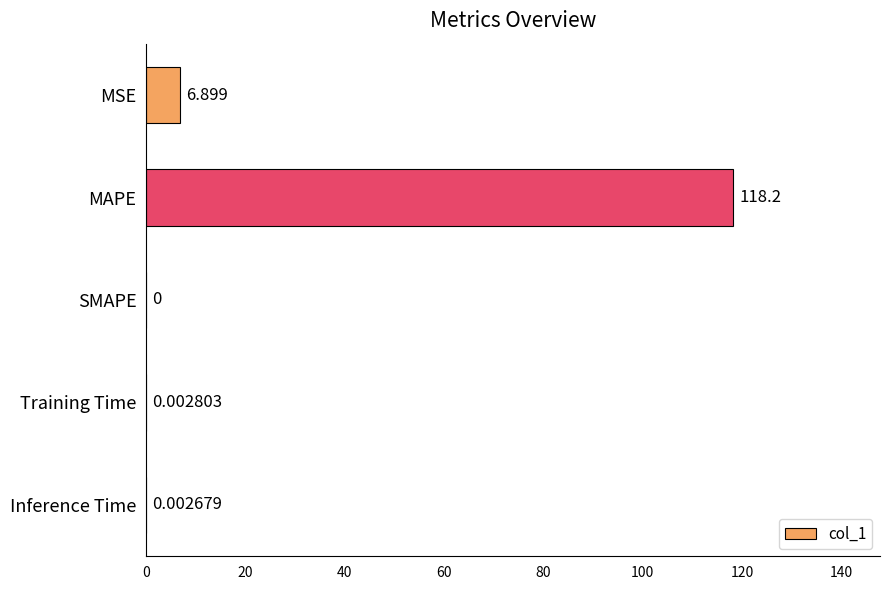

Where is the data nearest to the value 59?

MSE